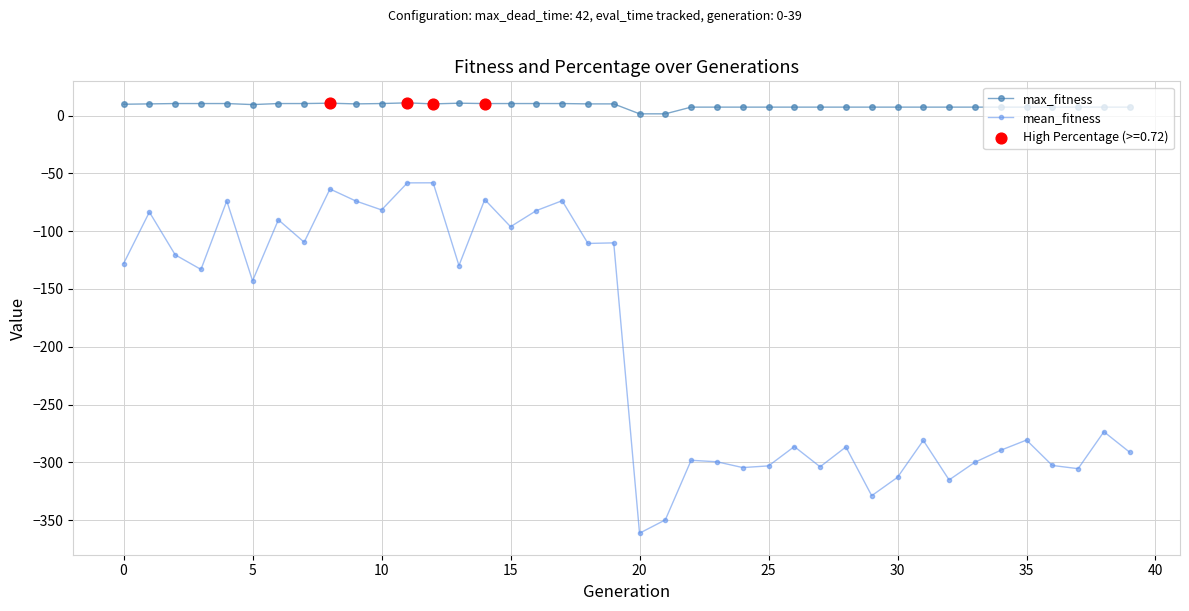

Which series has the widest spread of values?

mean_fitness